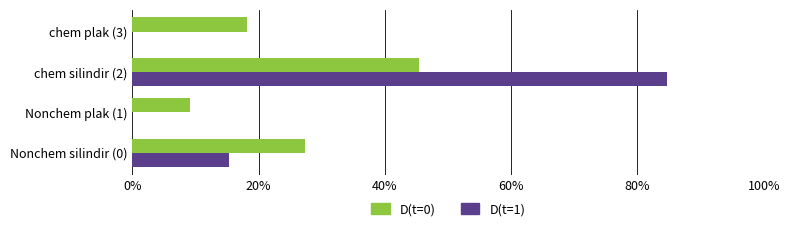

Which series changed the most between Nonchem silindir (0) and chem plak (3)?

D(t=1)